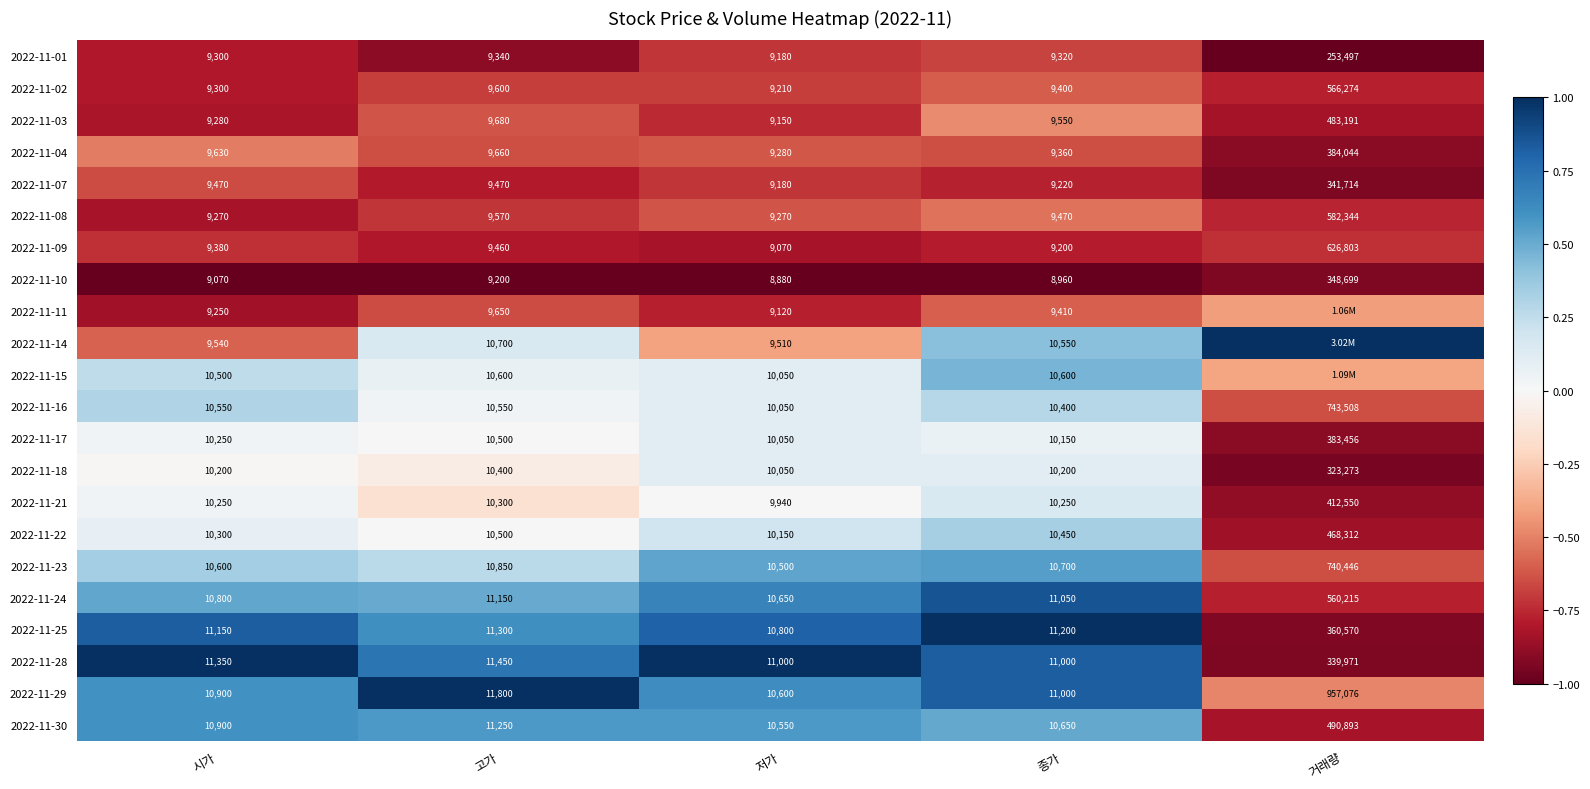

How many data points in 2022-11-22 are less than 10450?

2